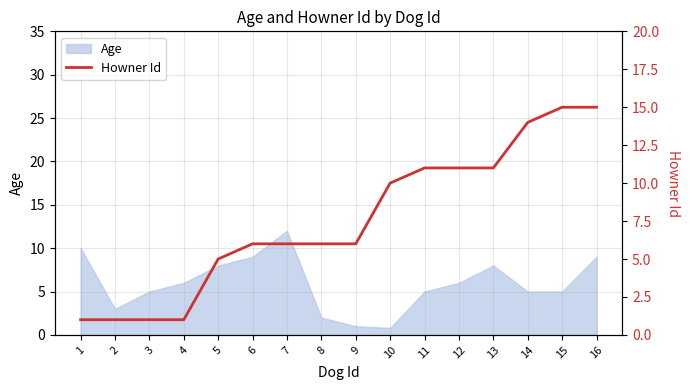

Is it true that Age equals 3.1 at 1?

False